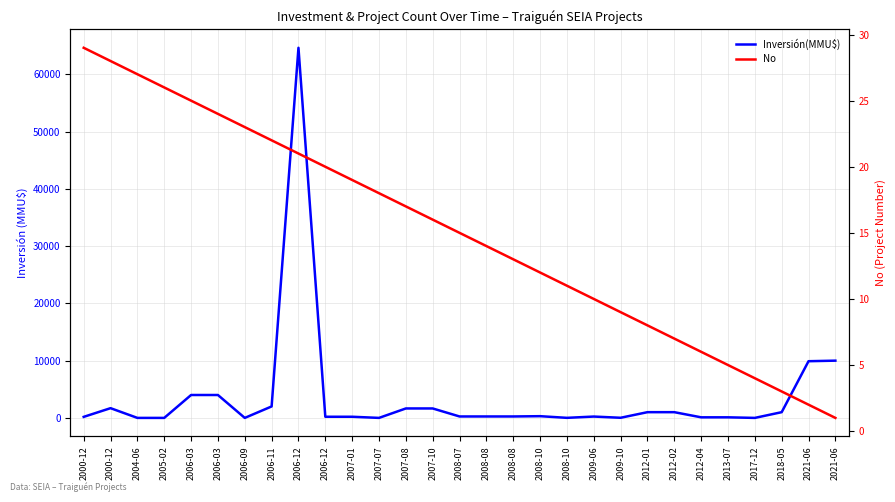

Rank the series by their maximum value, from lowest to highest.

No, Inversión(MMU$)